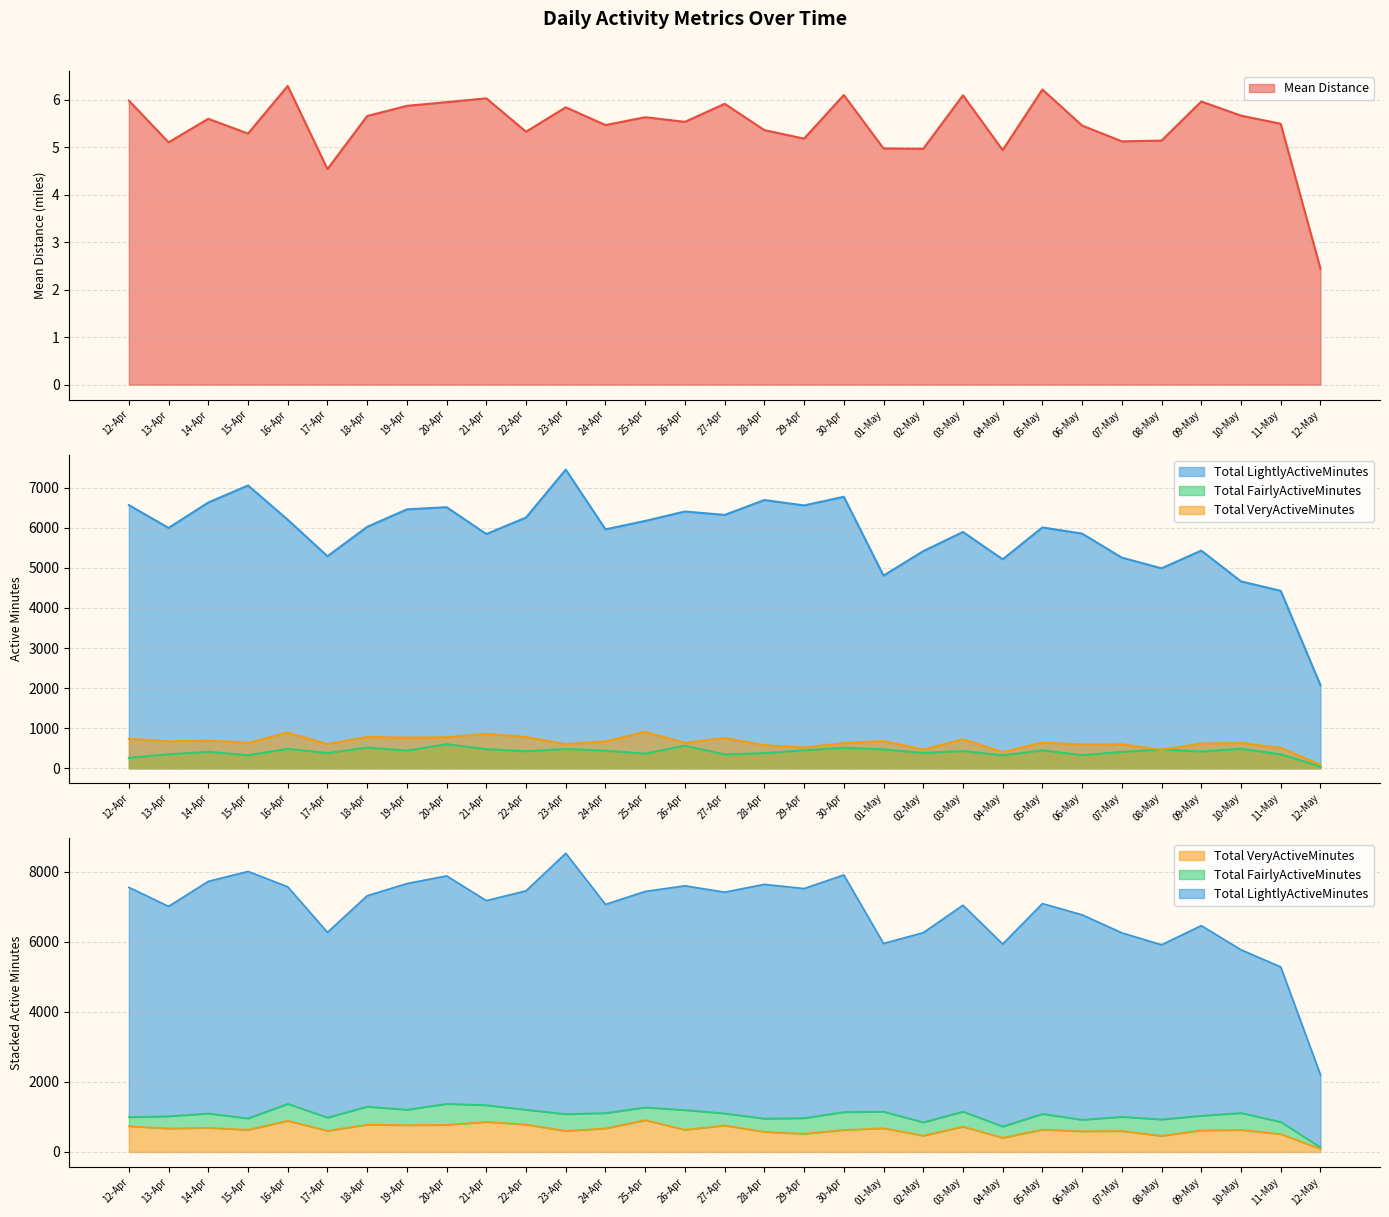

What value does the Total FairlyActiveMinutes series have at 19-Apr?

441.0